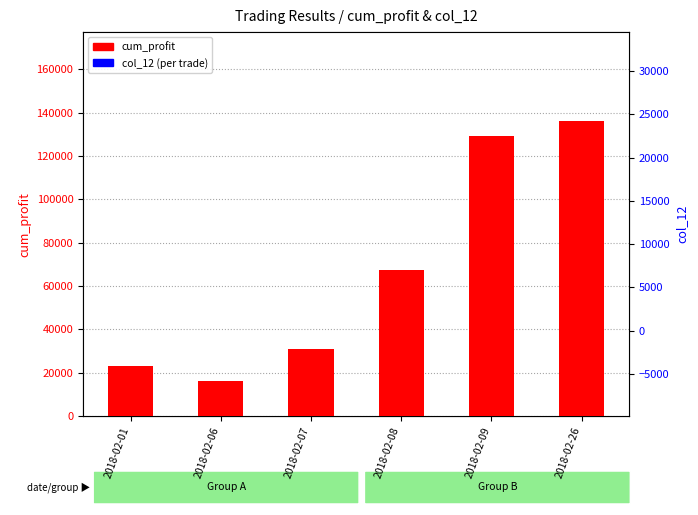

Which series has the widest spread of Y values?

cum_profit